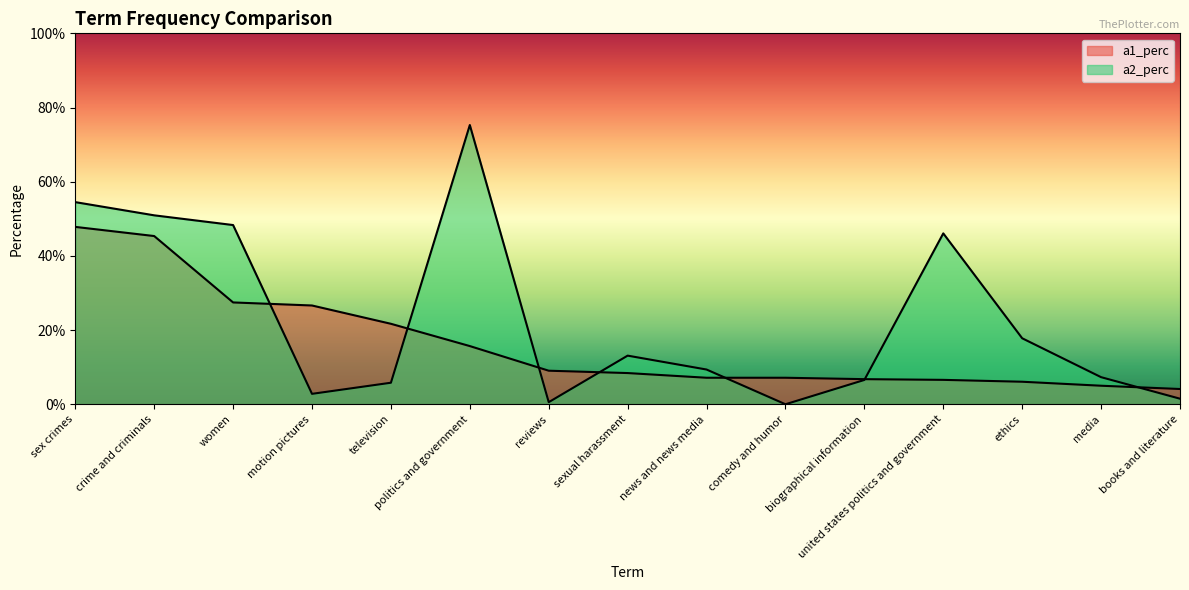

What is the spread (max minus min) of values at crime and criminals?

0.1